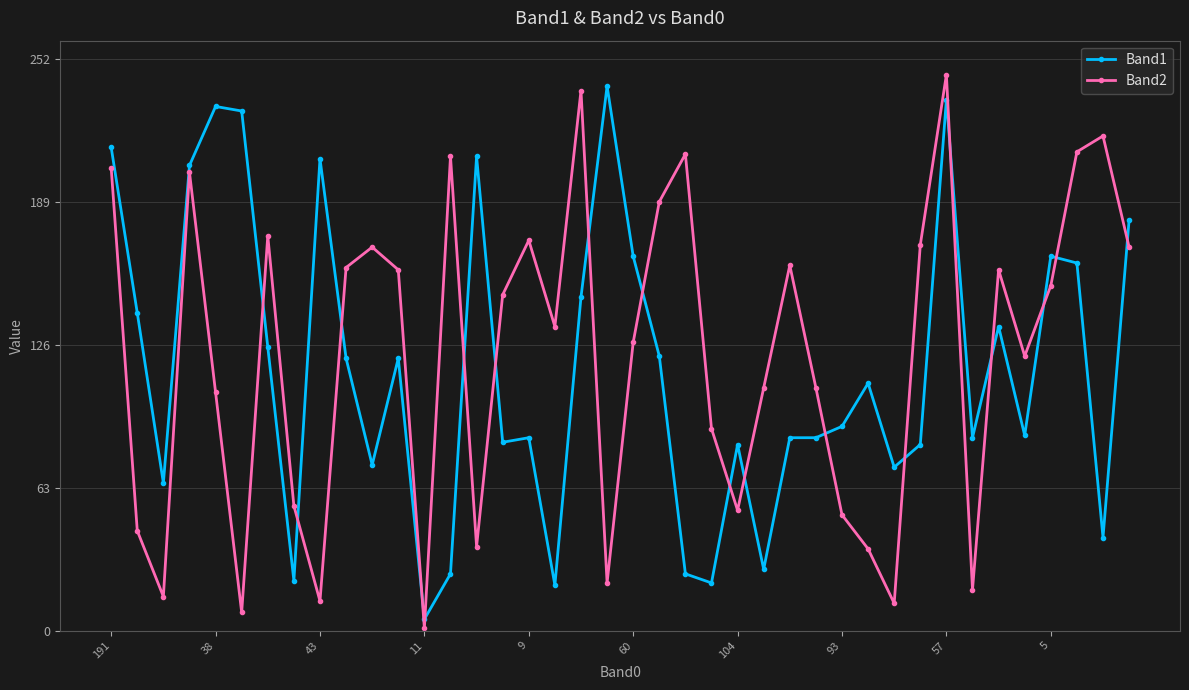

List the series in order of their overall mean, lowest first.

Band1, Band2